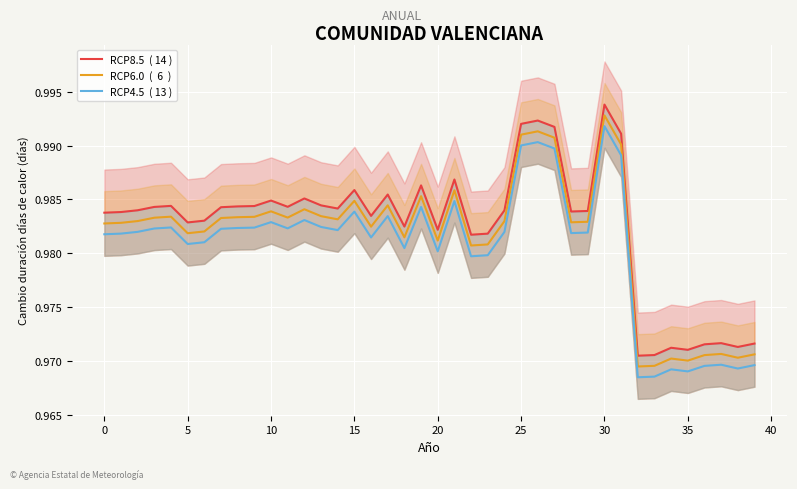

True or false: RCP4.5  ( 13 ) and RCP8.5  ( 14 ) intersect in this chart.

False